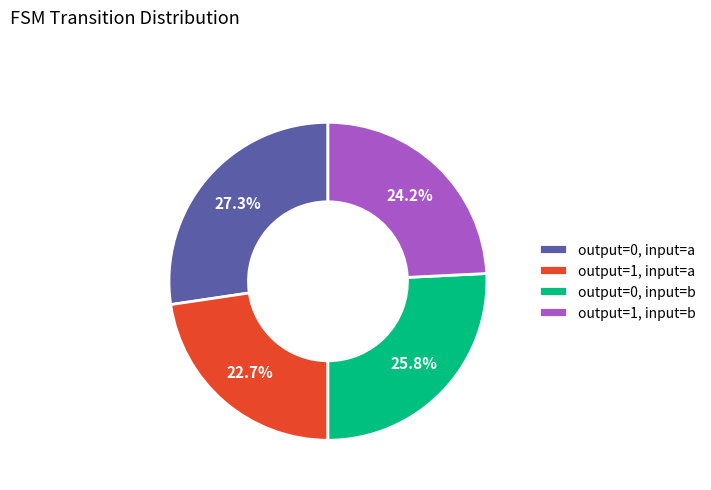

How many segments does this pie chart have?

4